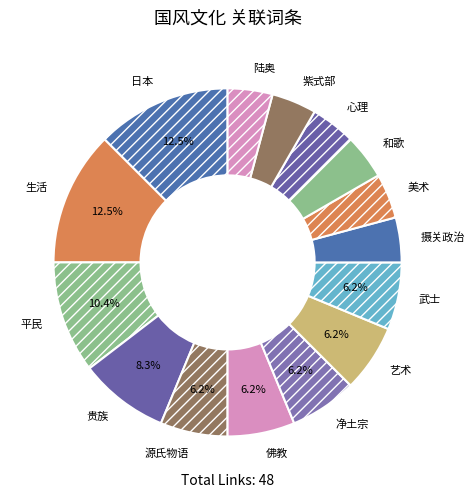

Is the sum of 紫式部 and 和歌 greater than half?

No